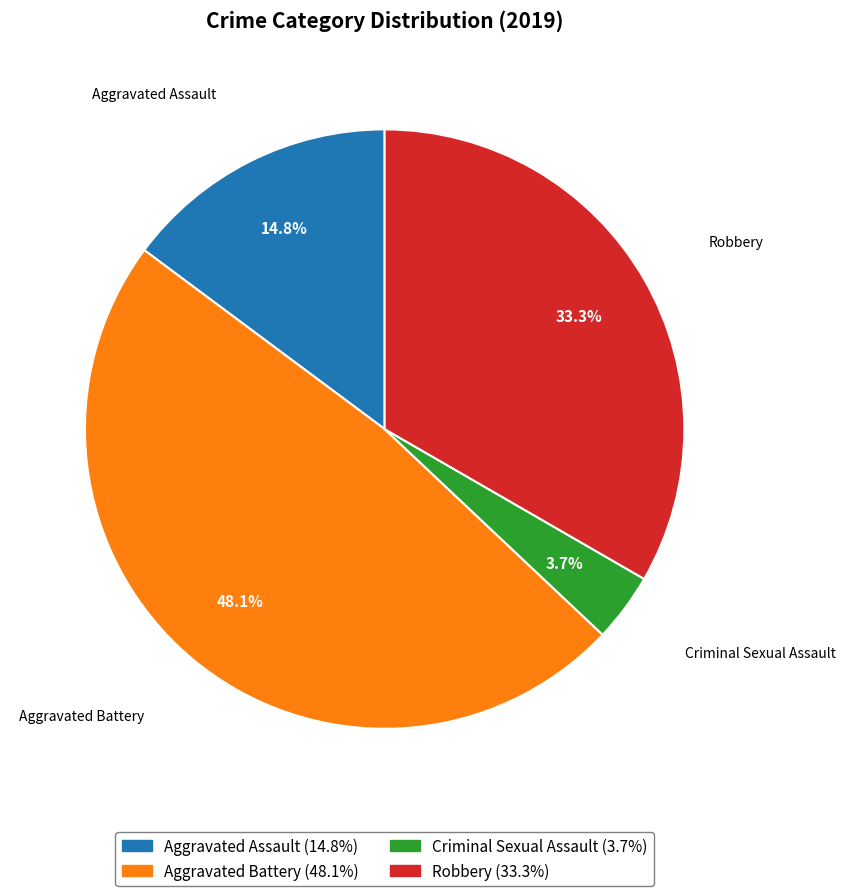

To the nearest percent, what is the difference between the largest and smallest slice percentages?

44%